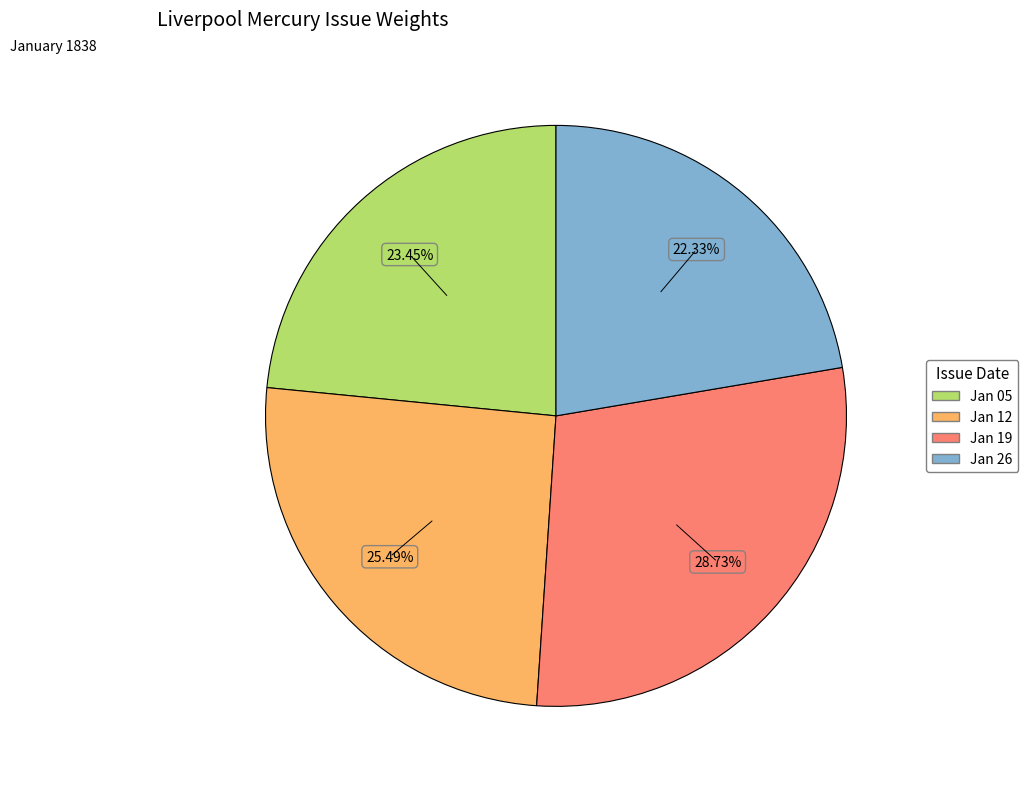

Is there a majority slice in this chart?

No